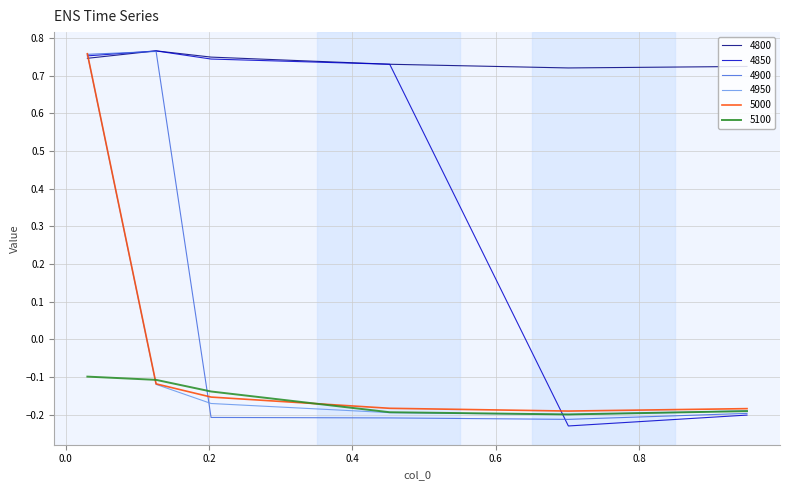

Which series has the largest total across all categories?

4800